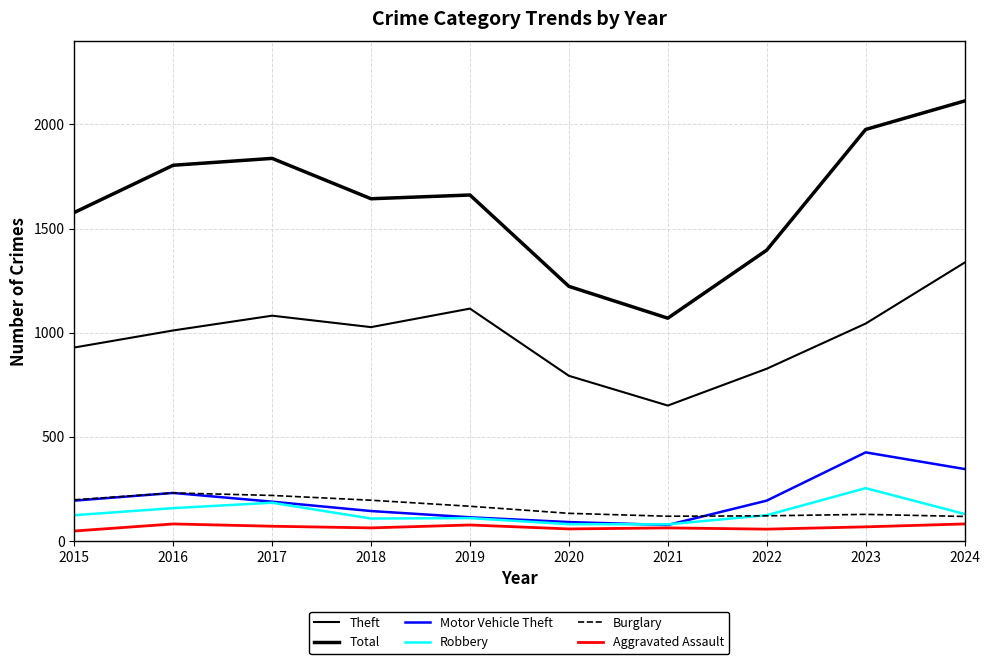

What is the difference between the maximum and second lowest values in the Theft series?

544